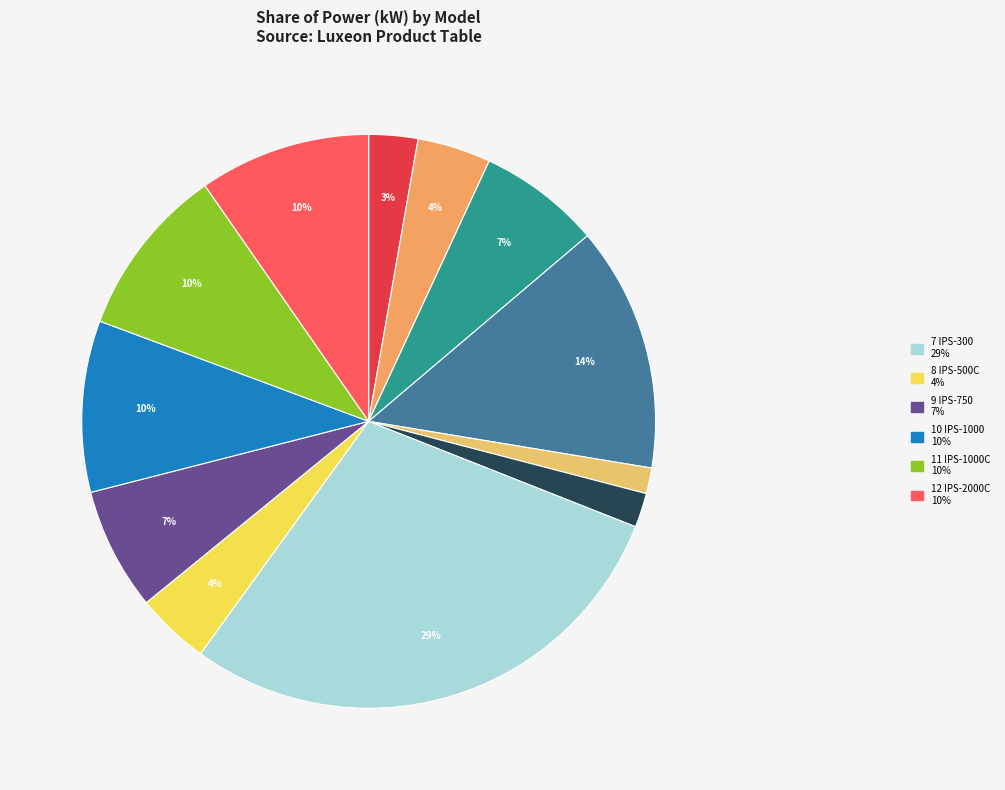

What is the largest slice in the pie chart?

IPS-300